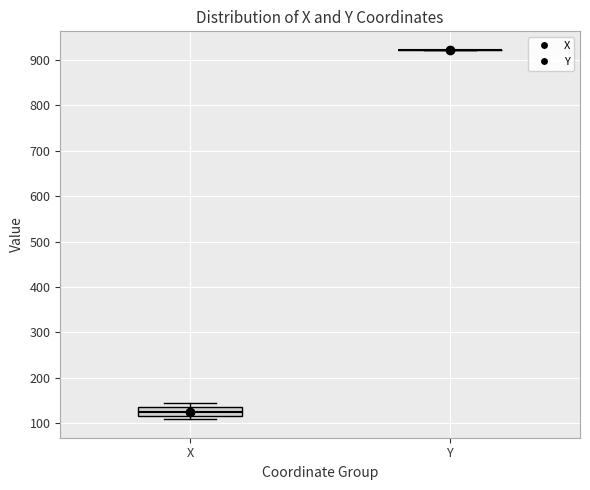

Reading left to right, transcribe this box plot: for each box, give where its median line is, the range the box spans, and where its two whiskers end, as read against the y-axis. The values are not printed on the chart, so give them approximately, as read against the axis.

X: median 130, box 120 to 140, whiskers 110 to 150
Y: box collapsed to a line at 920, whiskers 920 to 920